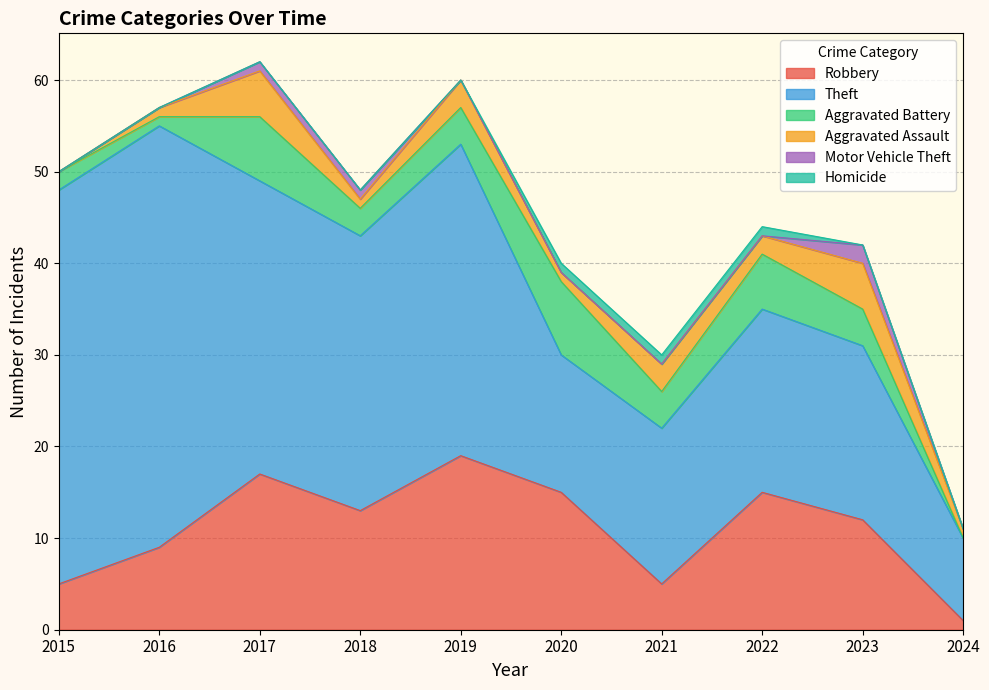

Which category has the lowest value in the Aggravated Assault series?

2015